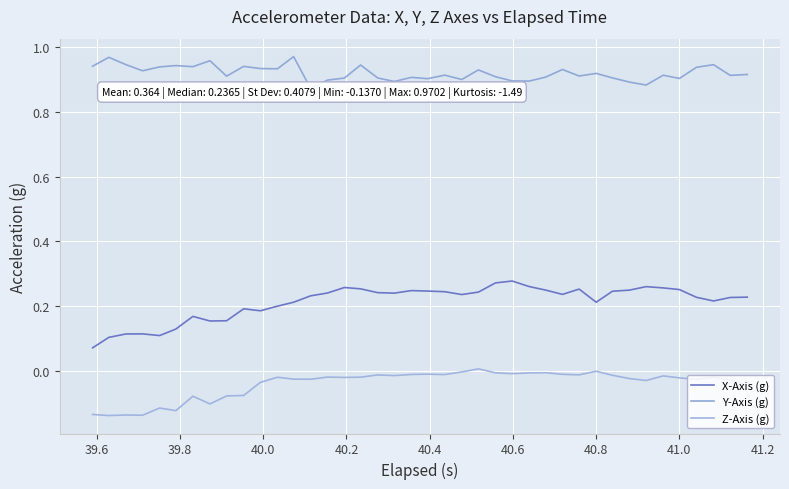

True or false: X-Axis (g) and Z-Axis (g) intersect in this chart.

False